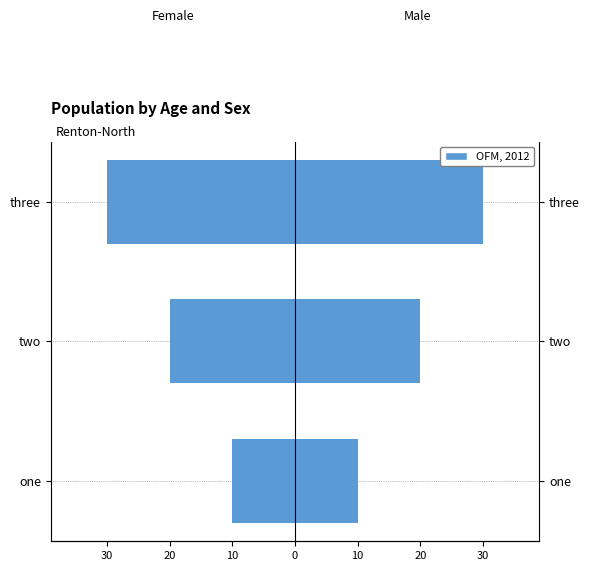

What is the value of the Female OFM, 2012 bar at the 1st from the left?

-10.1